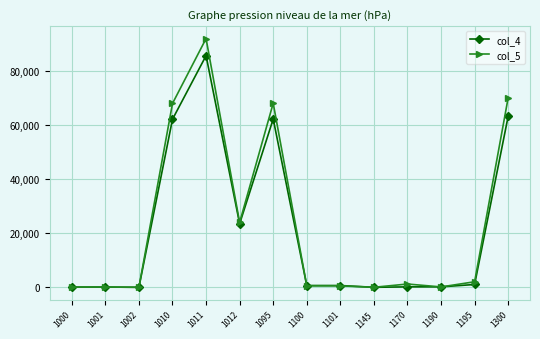

Is the value of col_5 at 1002 greater than the value of col_4 at 1195?

No